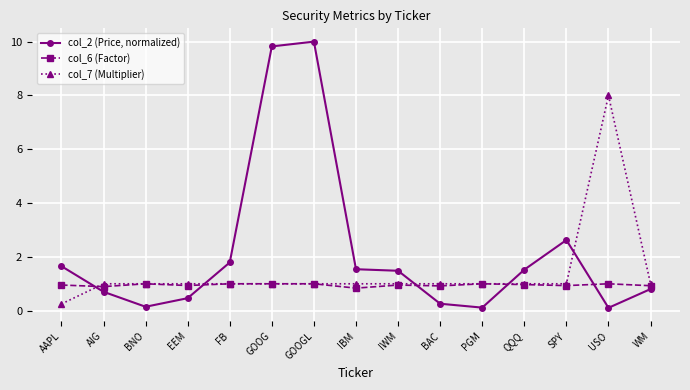

Rank the series by their maximum value, from lowest to highest.

col_6 (Factor), col_7 (Multiplier), col_2 (Price, normalized)